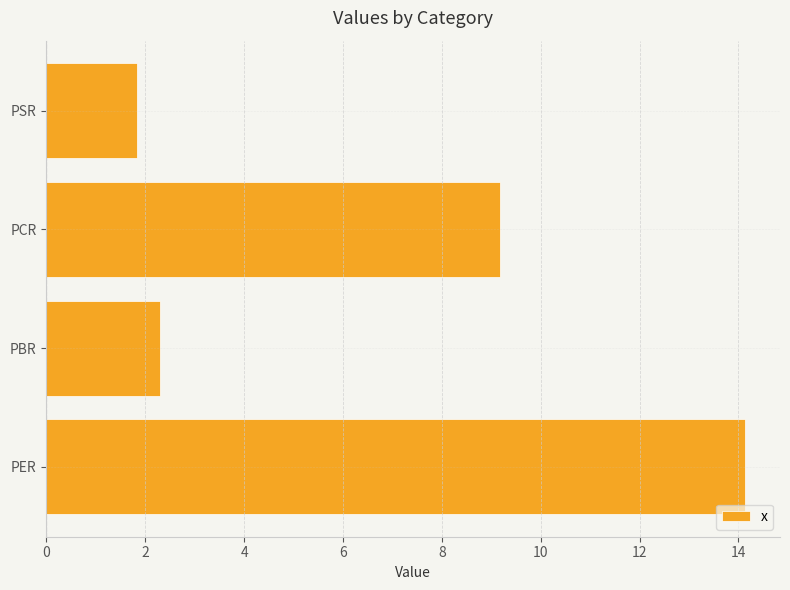

Where is the data nearest to the value 7?

PCR